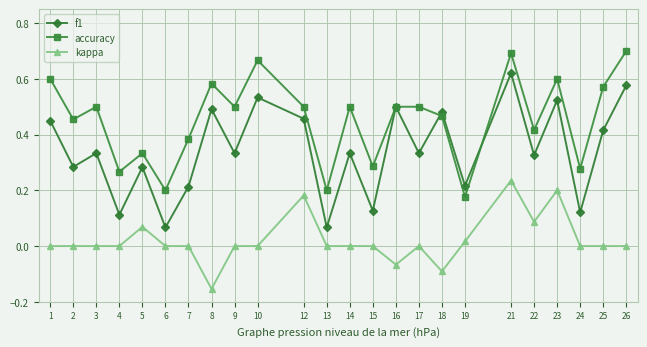

What are all the series names shown in the legend?

f1, accuracy, kappa